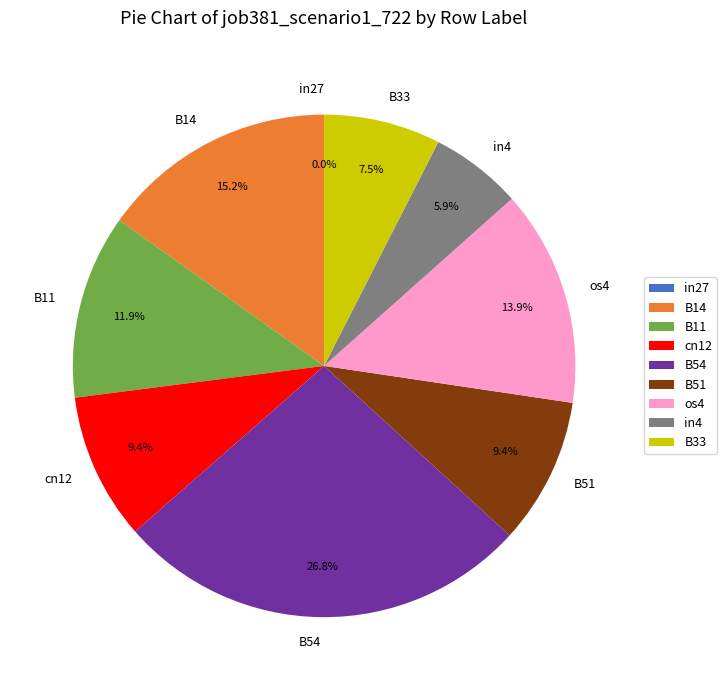

Is it true that os4 is 21% of the pie?

False